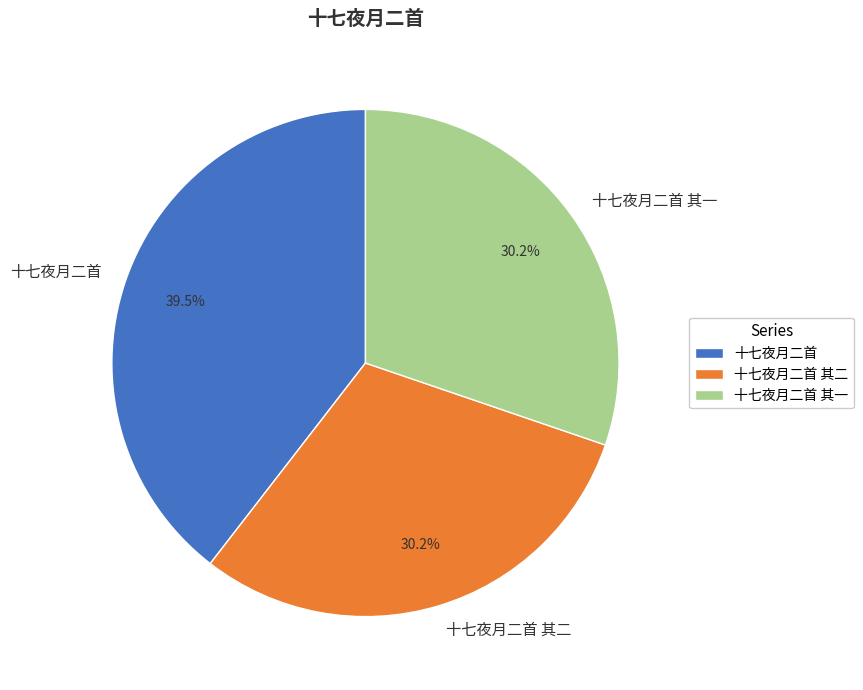

Approximately how many times larger is the value at 十七夜月二首 其二 compared to 十七夜月二首 其一?

1.0